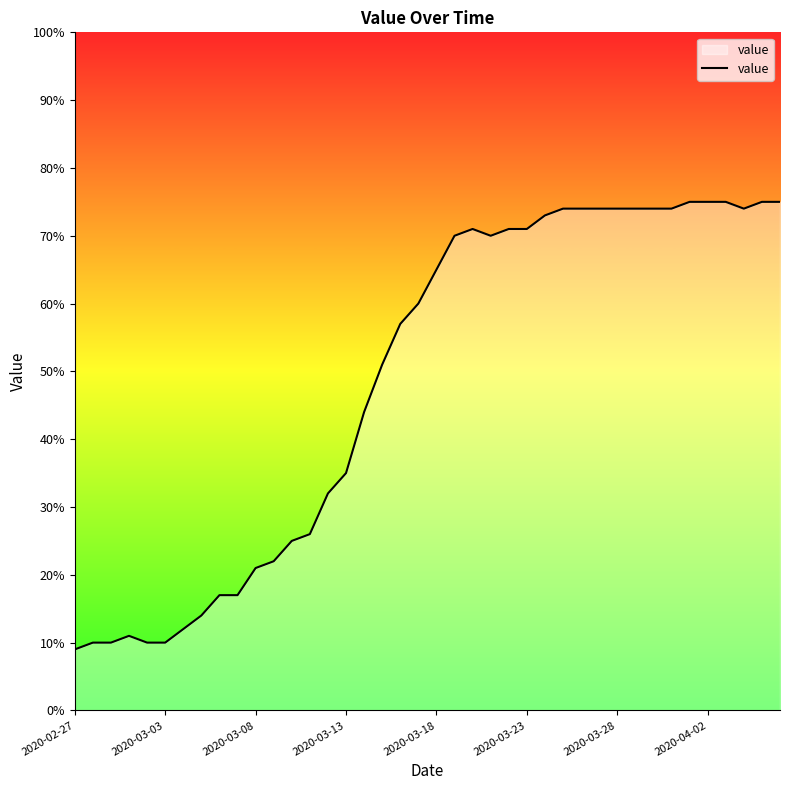

What is the difference between the maximum and minimum values?

66